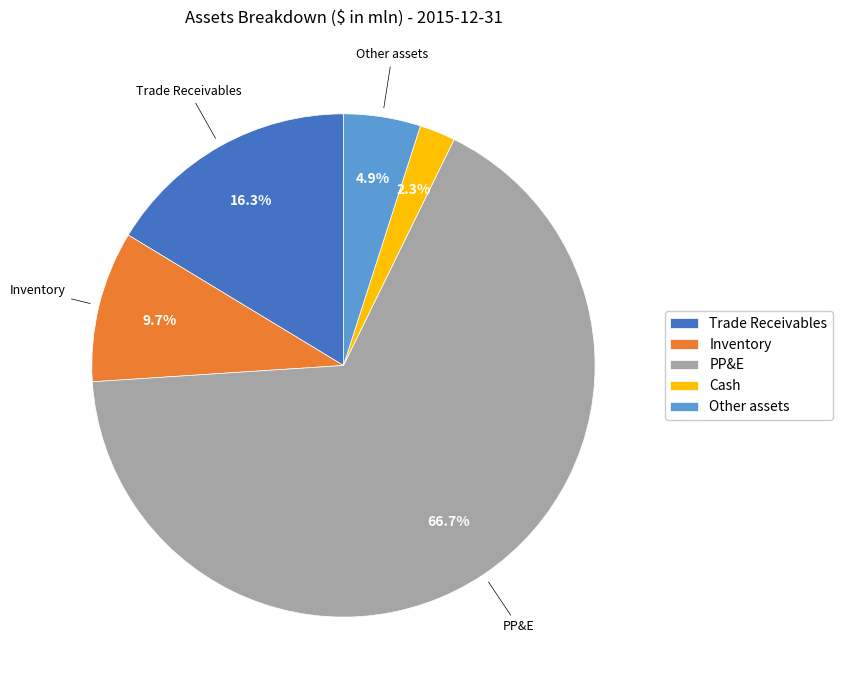

Is it true that Other assets is 17% of the pie?

False